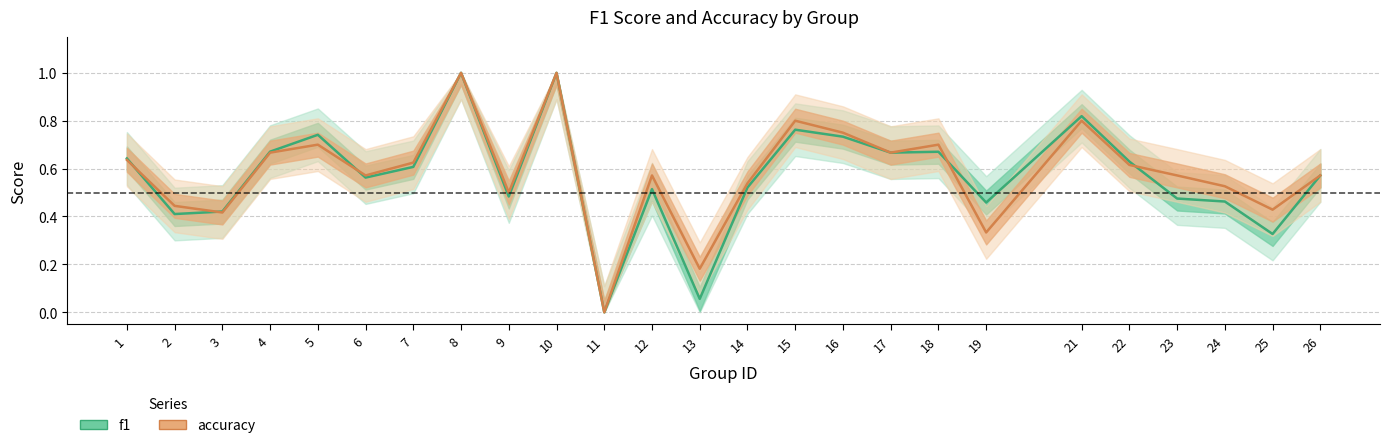

How many positive values does the accuracy series have?

24